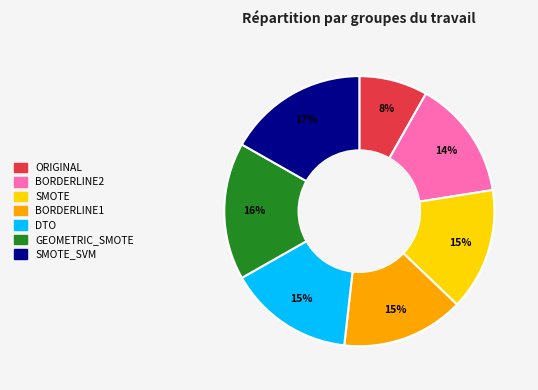

Do BORDERLINE2 and BORDERLINE1 together represent more than half of the pie?

No